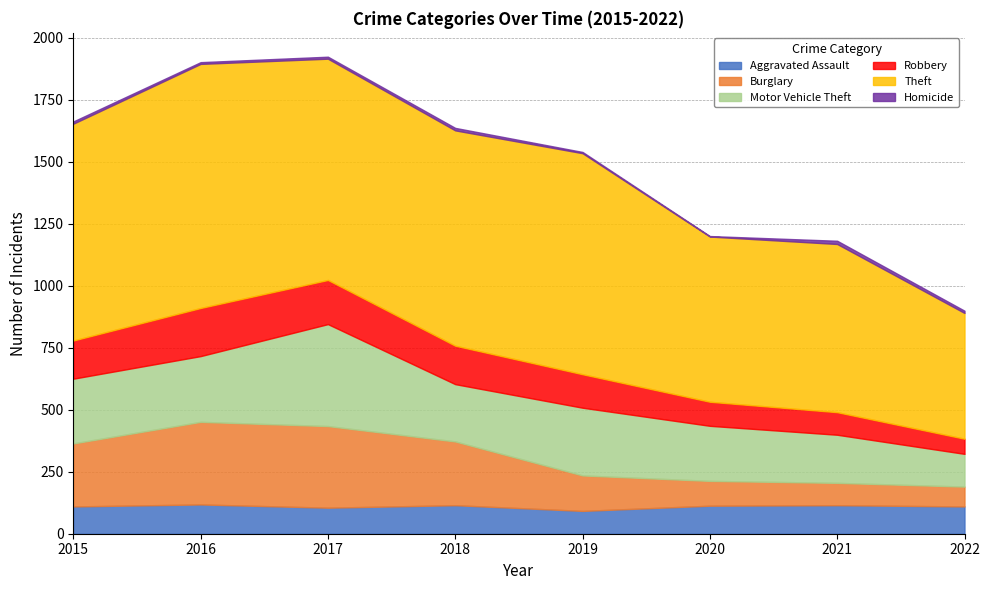

How many data points in Burglary are above 254?

3